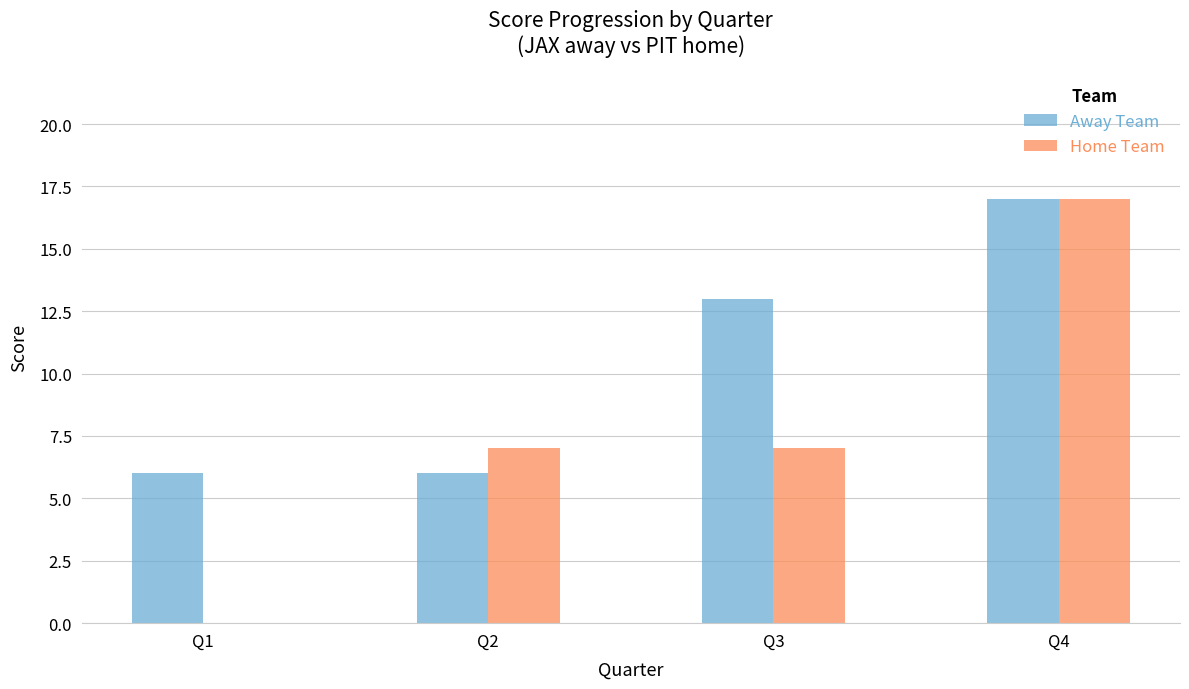

Is the value of Home Team at Q1 greater than the value of Away Team at Q2?

No